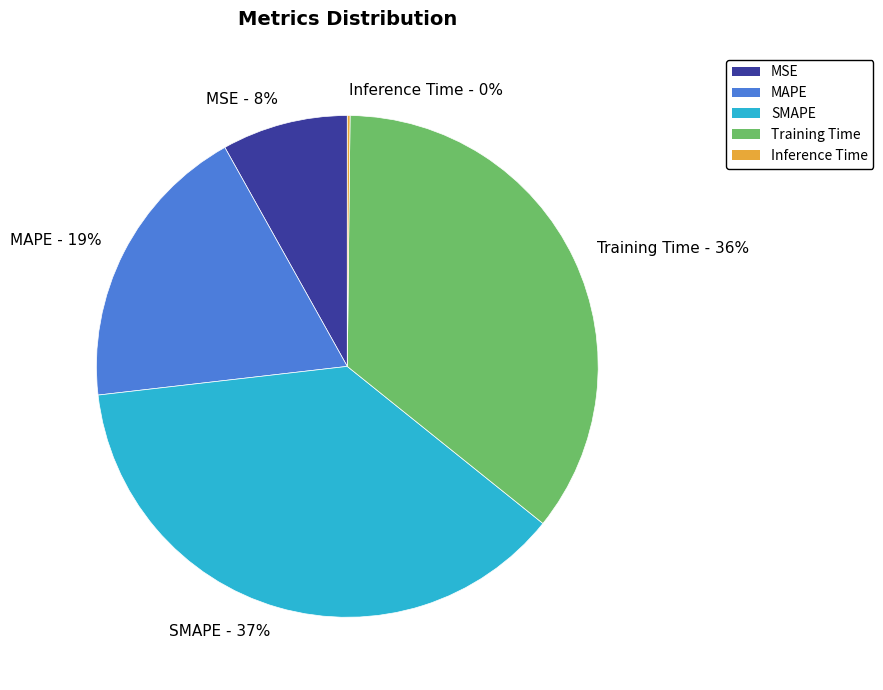

What is the ratio of the value at MAPE to the value at SMAPE?

0.5